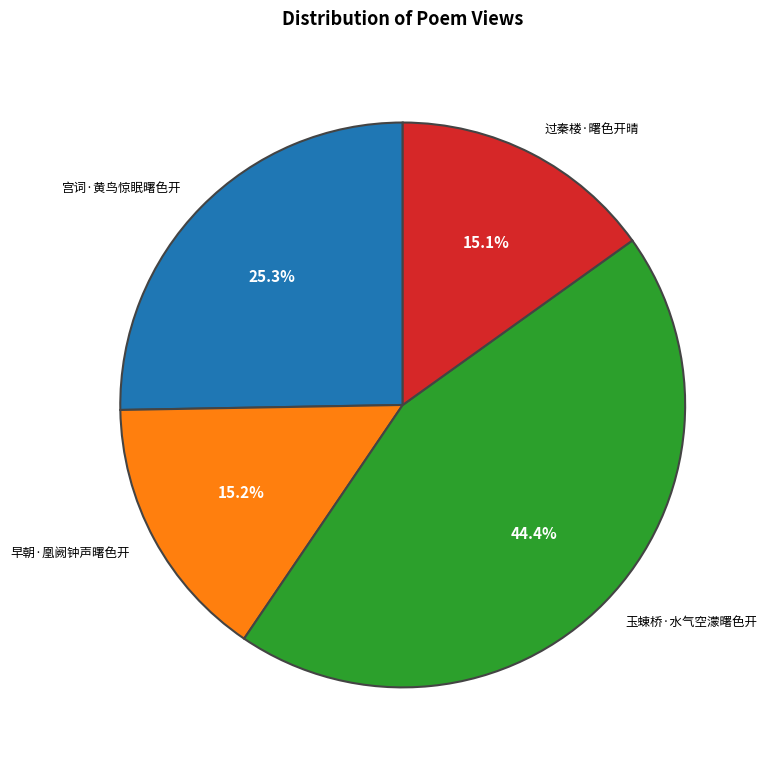

Count the number of slices in the pie.

4